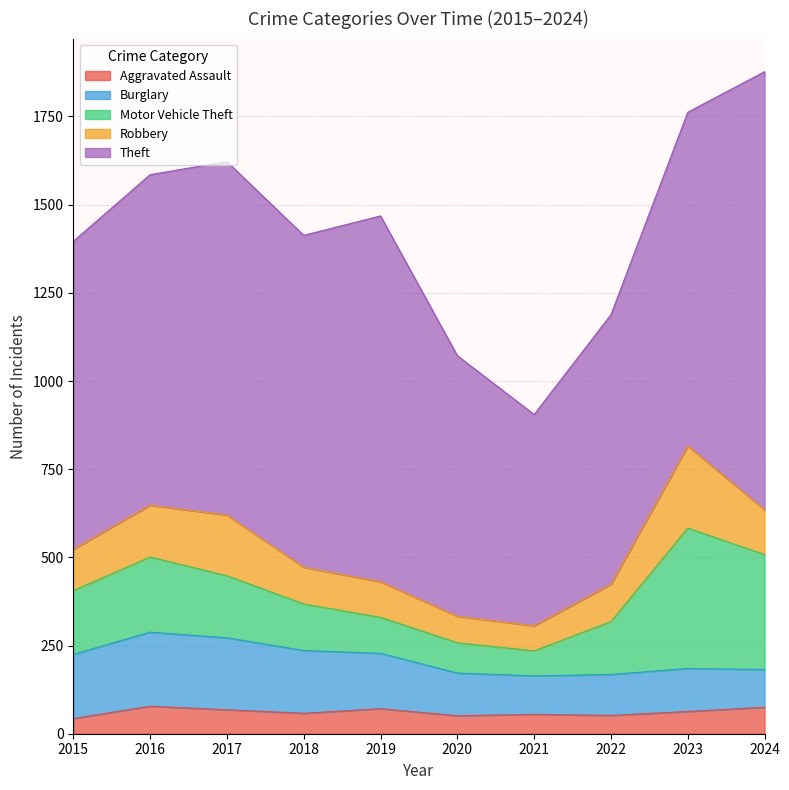

What is the highest value of the Burglary series?

210